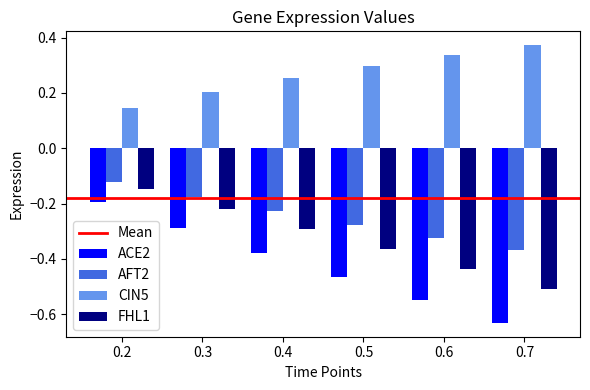

What is the sum of all AFT2 values?

-1.5